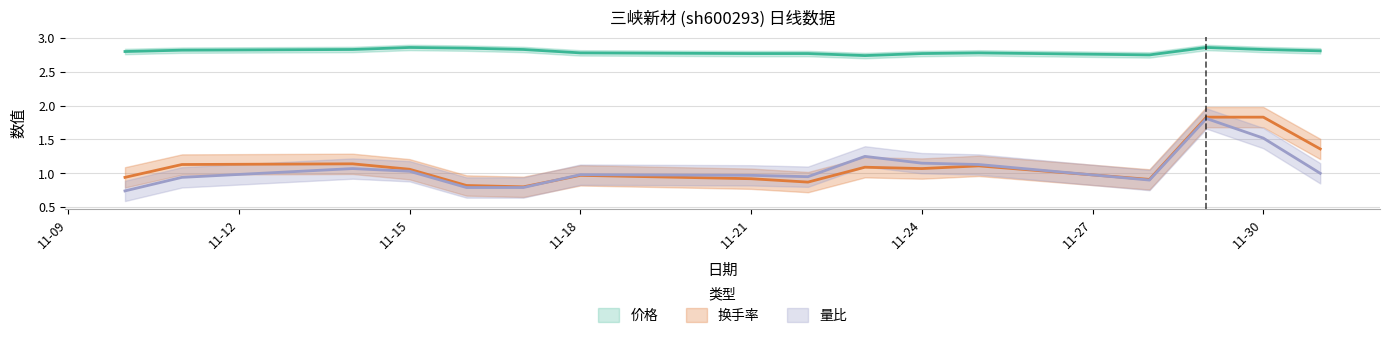

Which series has the largest range (max minus min)?

量比